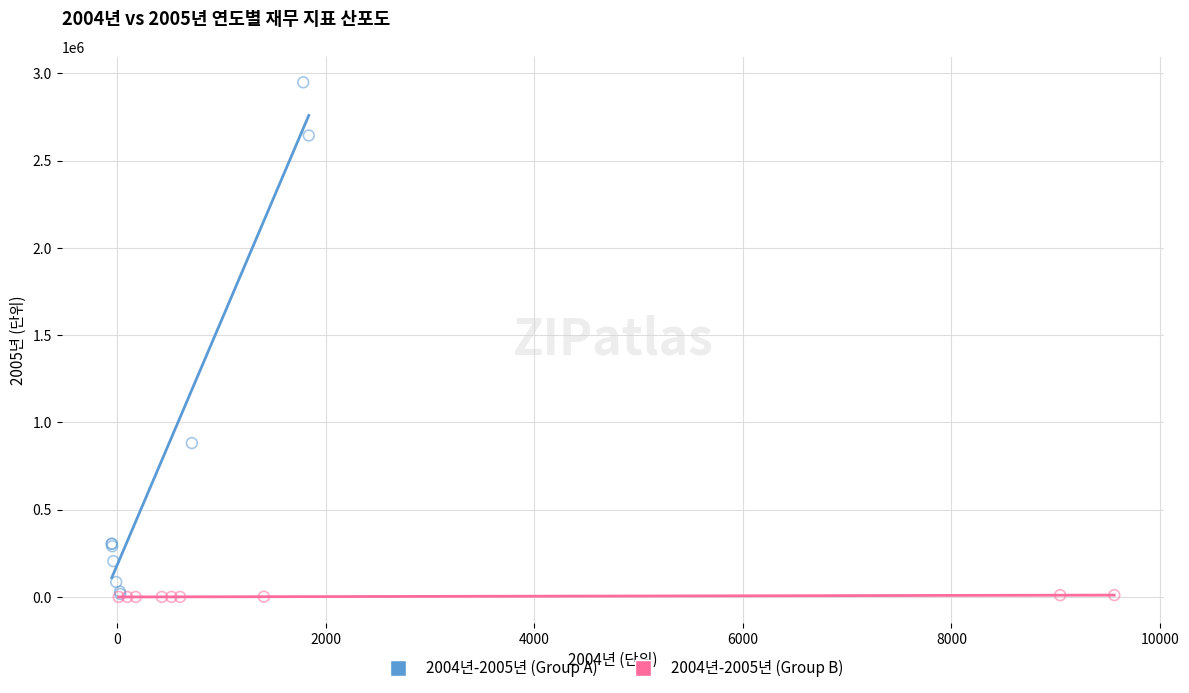

Which series contains the highest Y value?

2004년-2005년 (Group A)